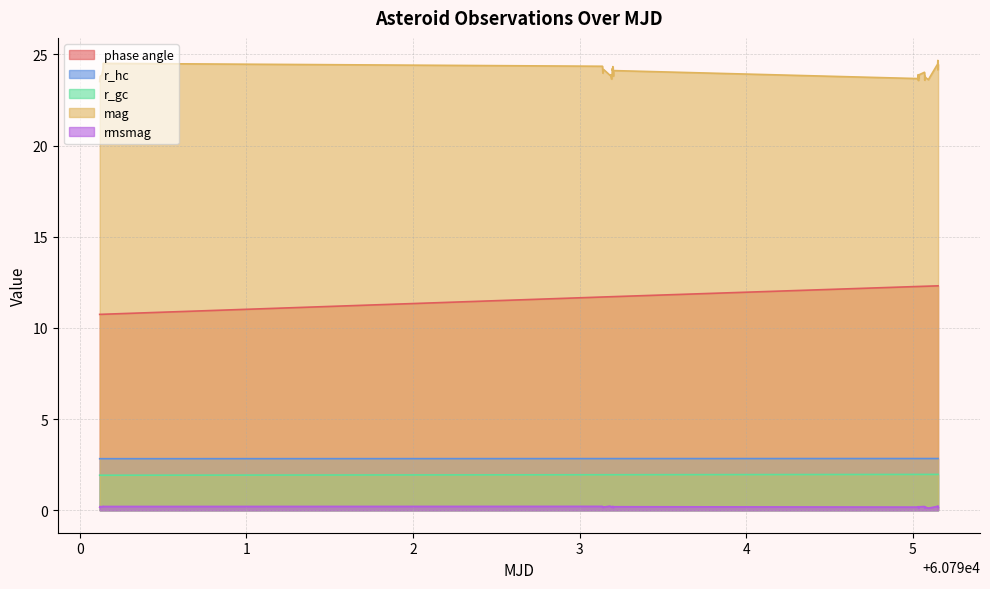

True or false: mag and rmsmag cross at least once.

False